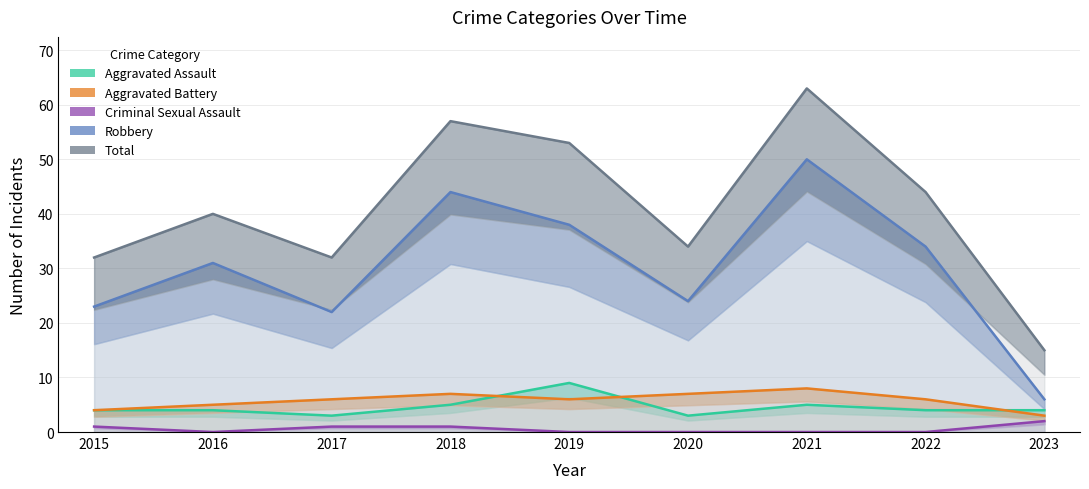

Does the chart have visible grid lines?

Yes